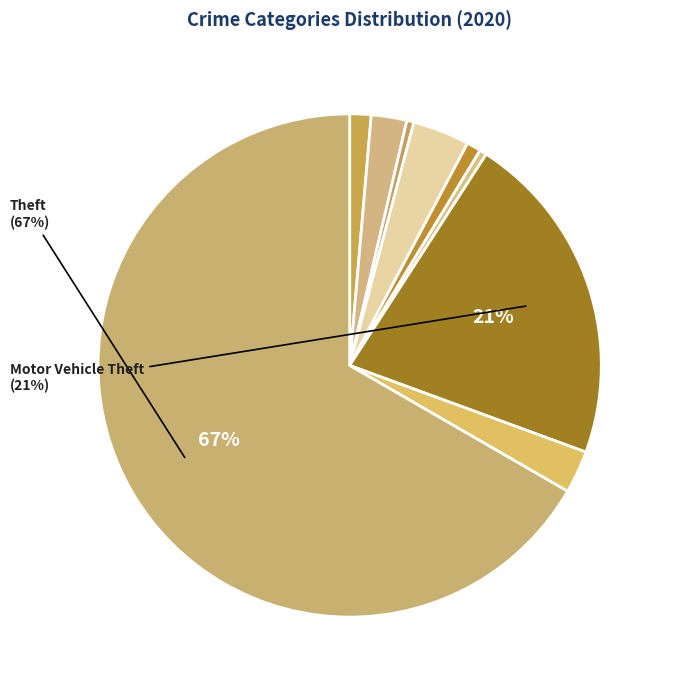

How many slices are in this pie chart?

9